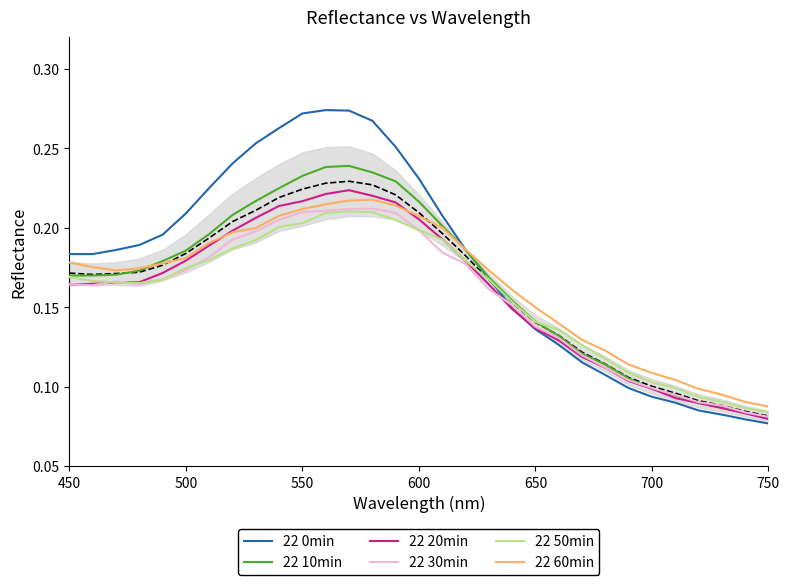

What is the difference between the maximum and minimum values in the 22 0min series?

0.2